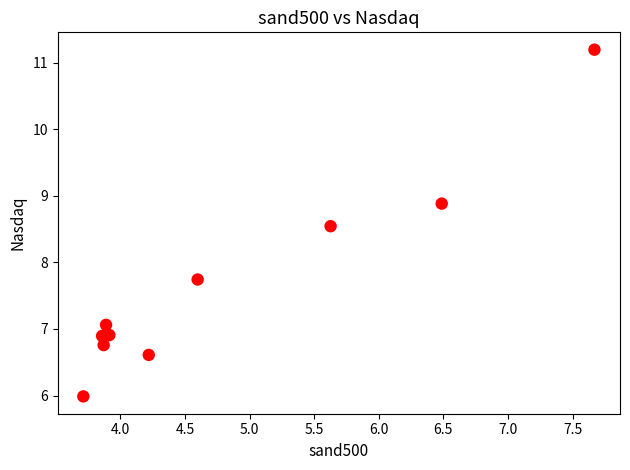

What Y value in the scatter plot is closest to 8?

7.7